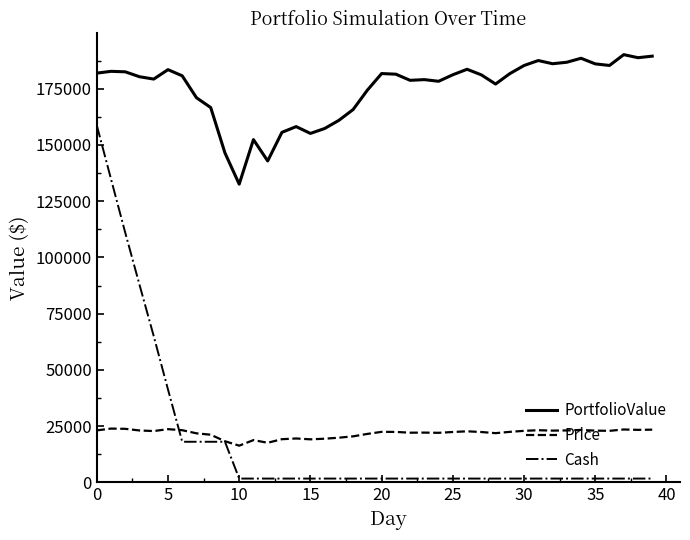

What is the maximum value for Cash?

158785.6